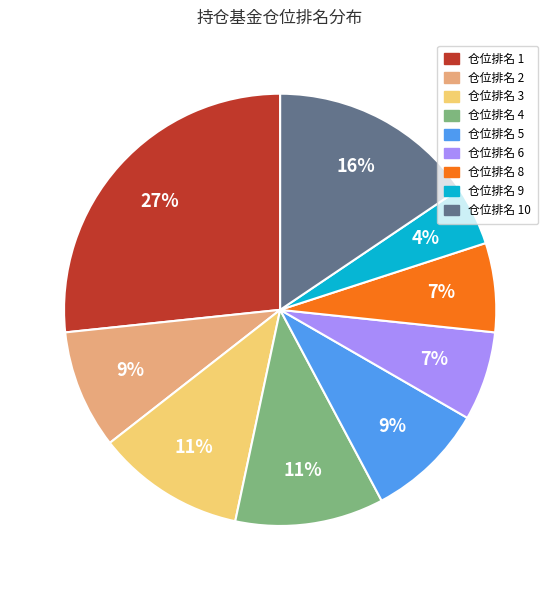

Is there a majority slice in this chart?

No